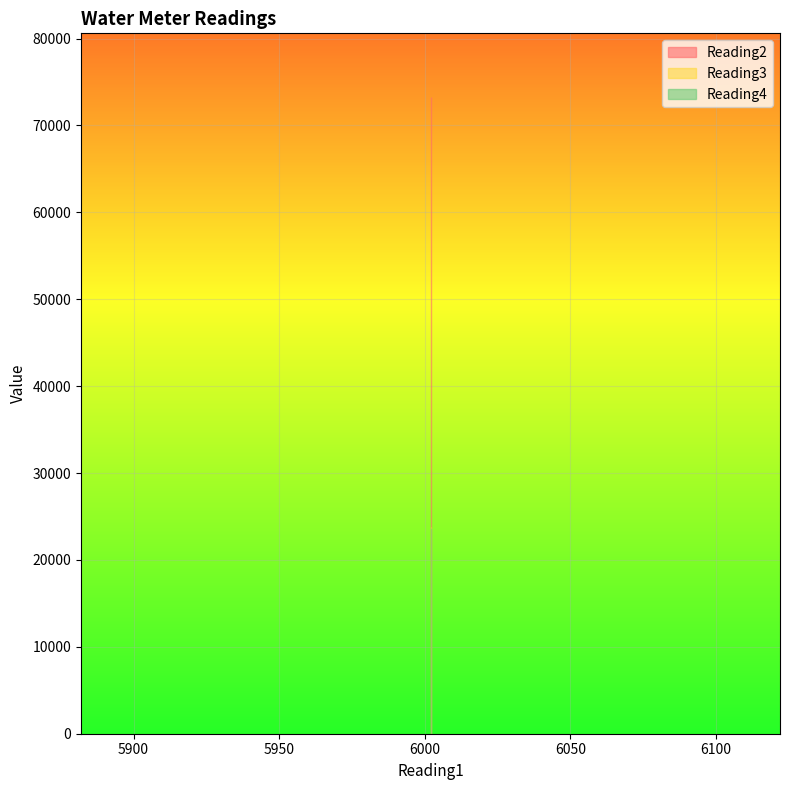

True or false: Reading4 and Reading2 cross at least once.

False